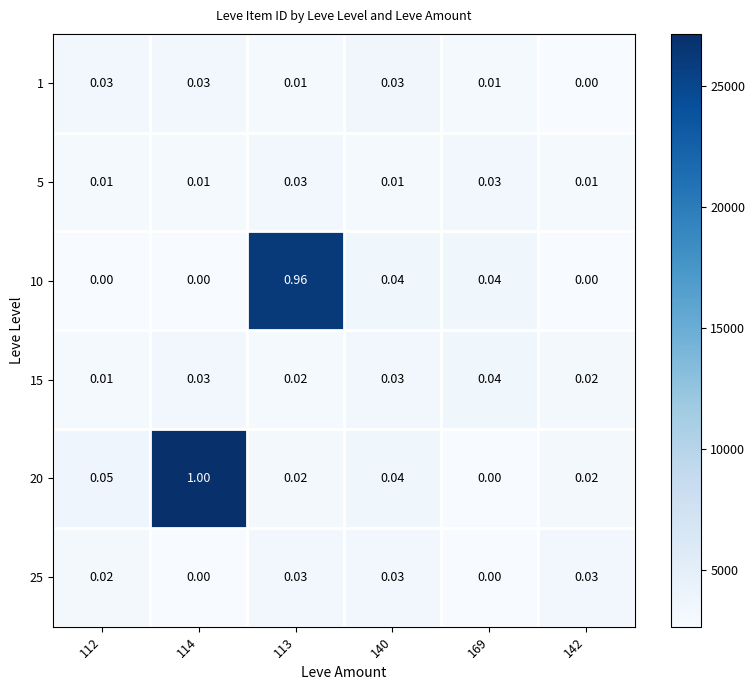

Is the value of 20 at 140 greater than the value of 1 at 142?

Yes